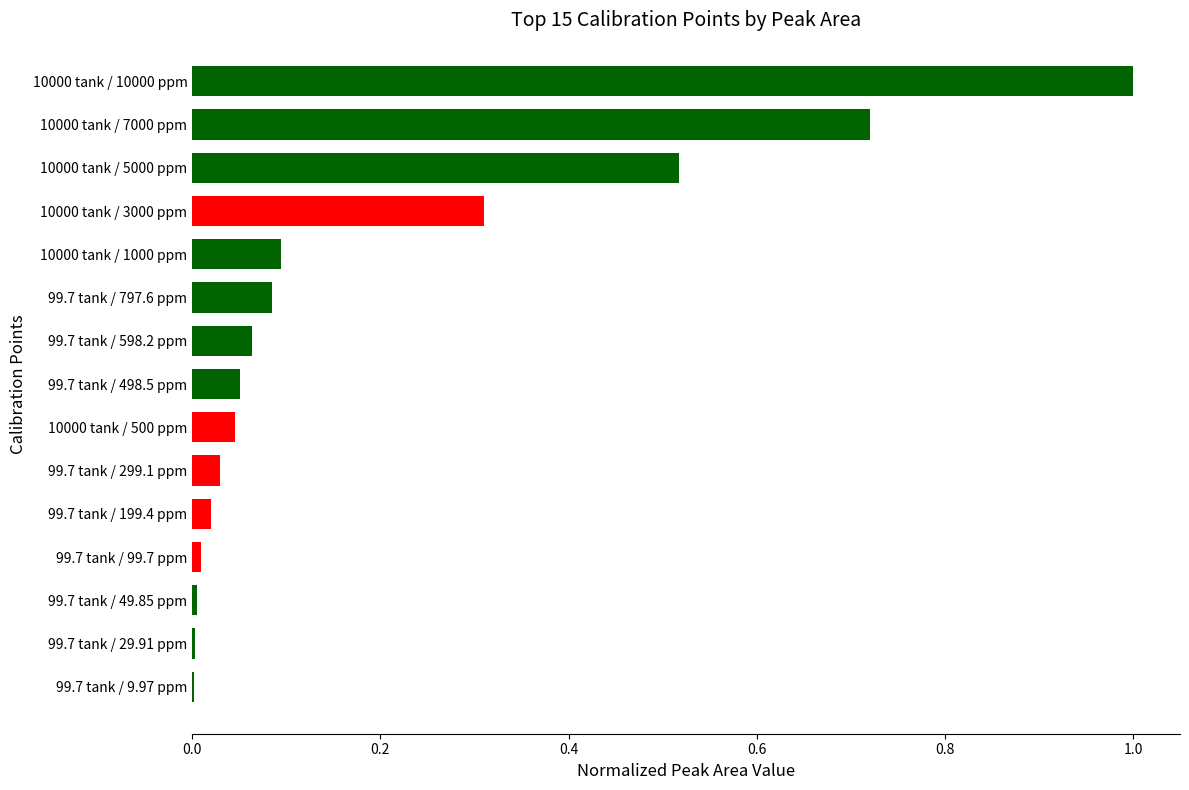

What value does the data have at 10000 tank / 3000 ppm?

0.3